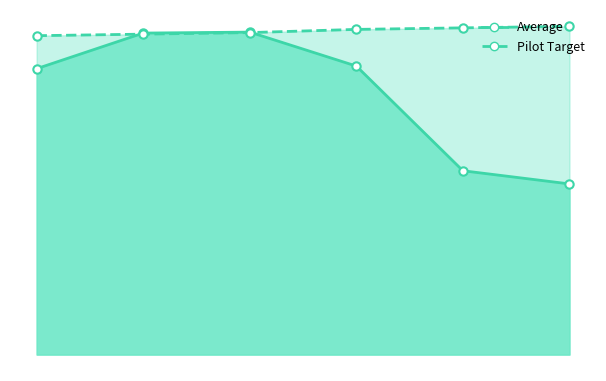

What is the sum of all Pilot Target values?

200.7